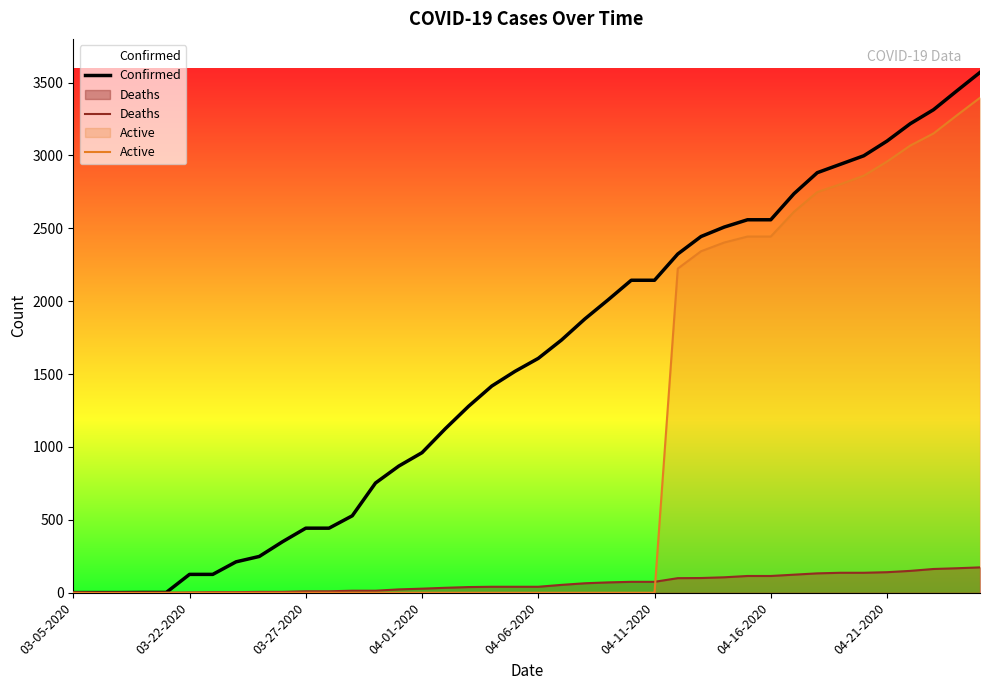

True or false: Deaths and Confirmed cross at least once.

False